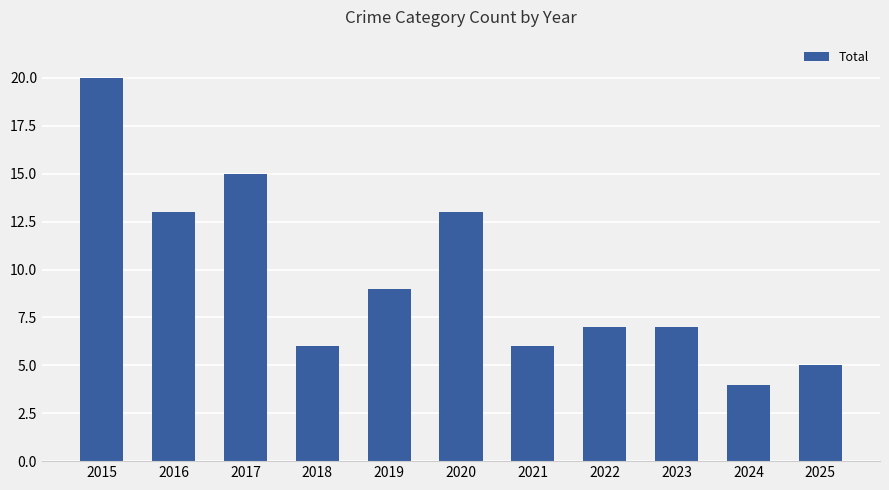

What is the average value?

10